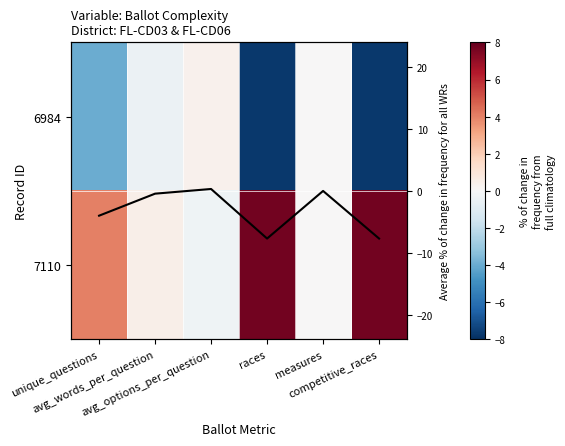

Is it true that 7110 equals 2.5 at competitive_races?

False